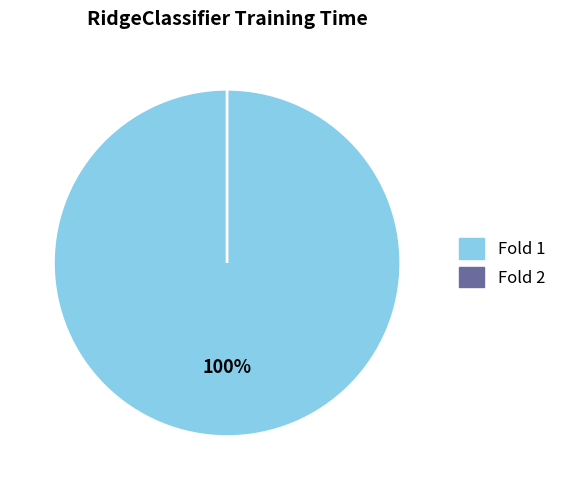

Between Fold 2 and Fold 1, which is larger?

Fold 1